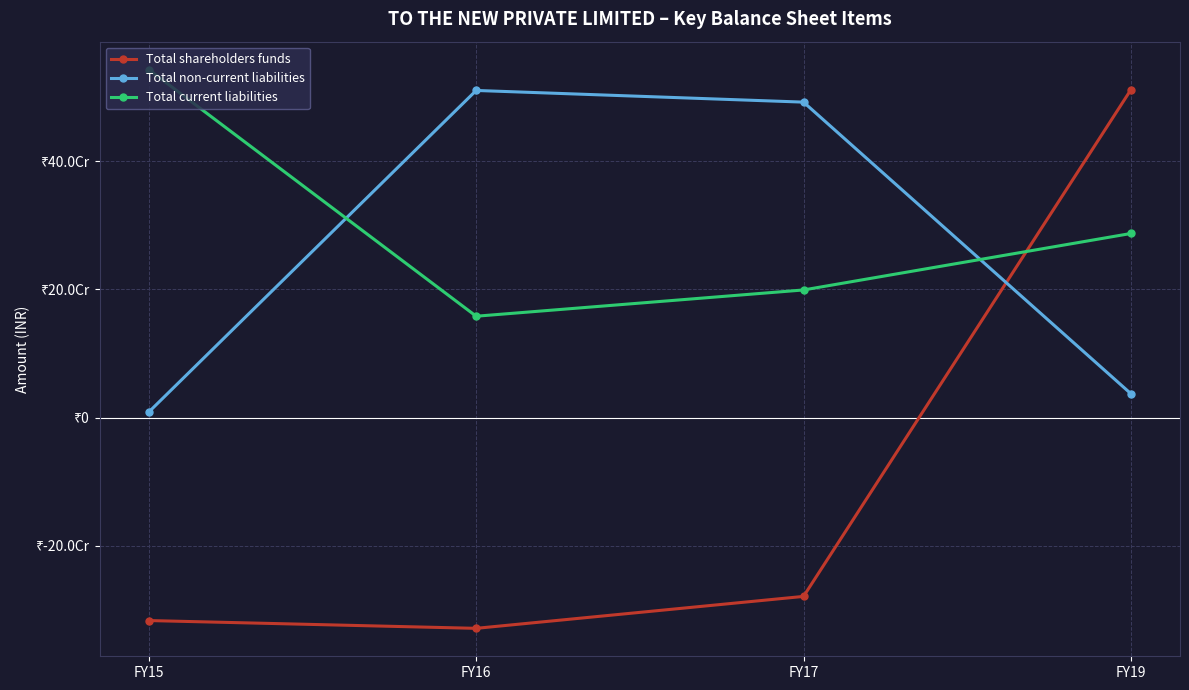

Which series has the largest total across all categories?

Total current liabilities